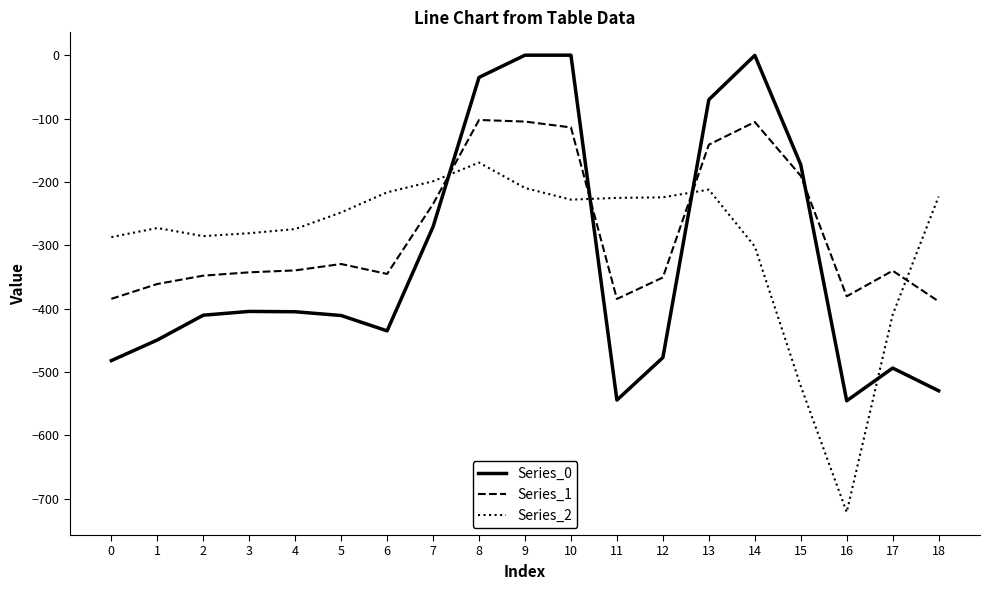

Where does the Series_0 series first go above -410?

3